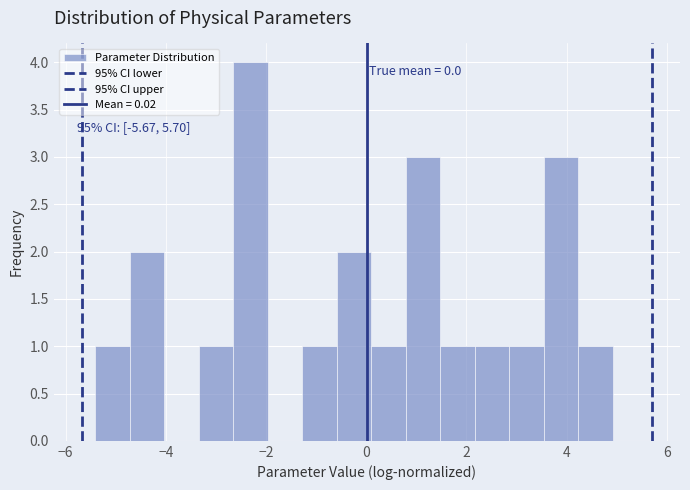

Around what value on the x-axis is the tallest bar? Give the approximate position of its centre, as read against the axis.

-2.4